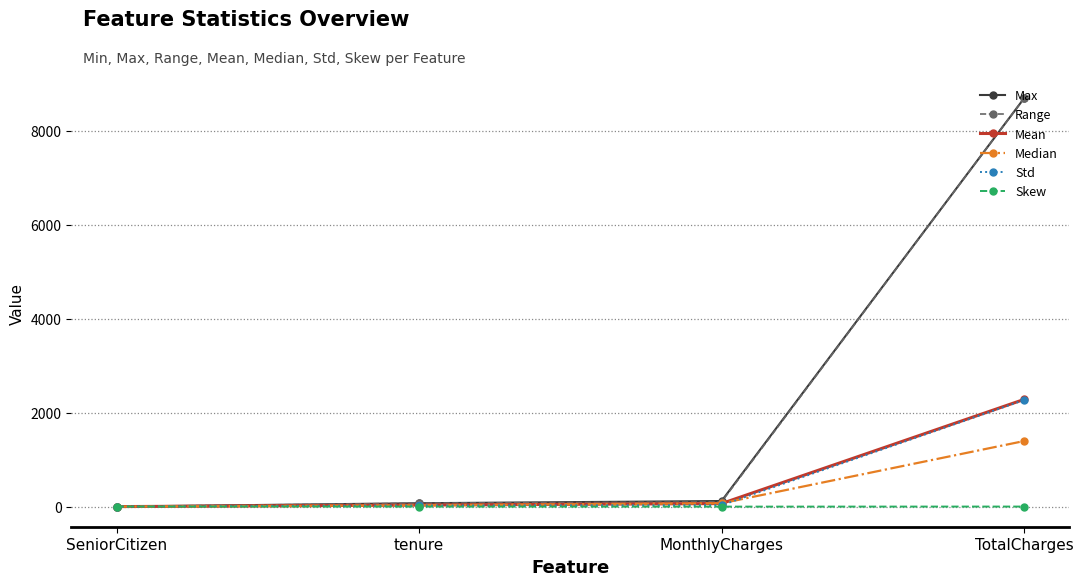

How many values in the Skew series exceed 0?

3